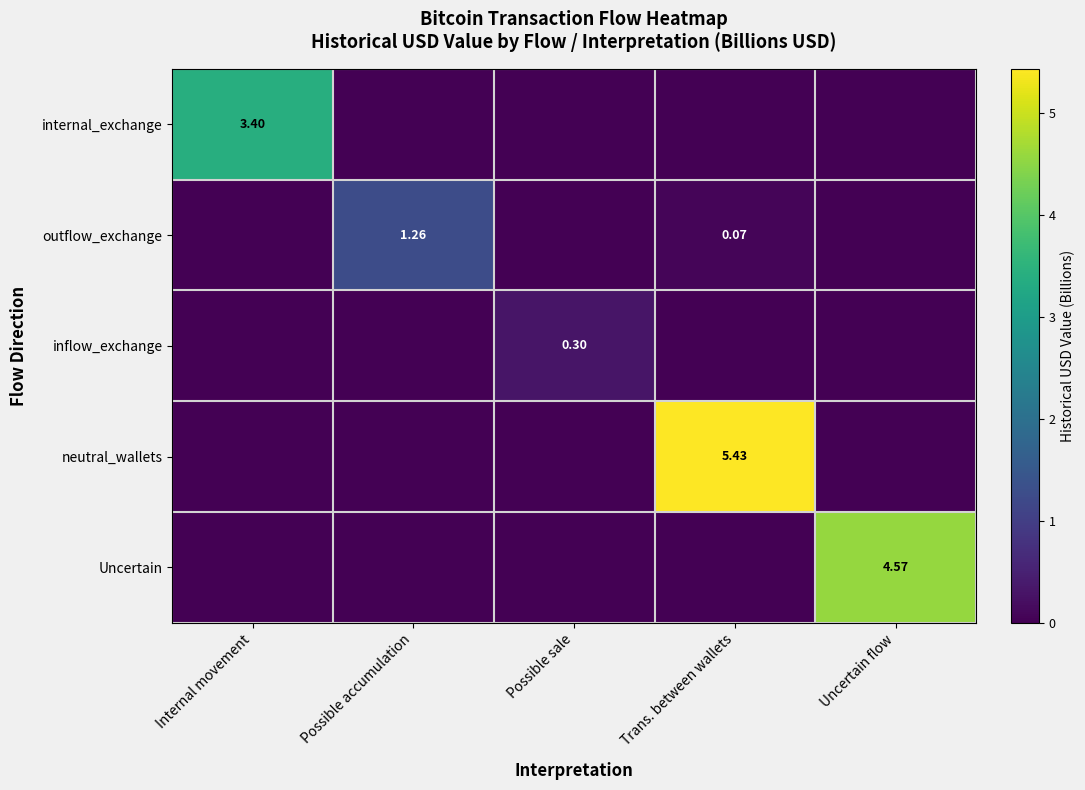

The outflow_exchange series shows 0.3 at Possible accumulation. True or false?

False